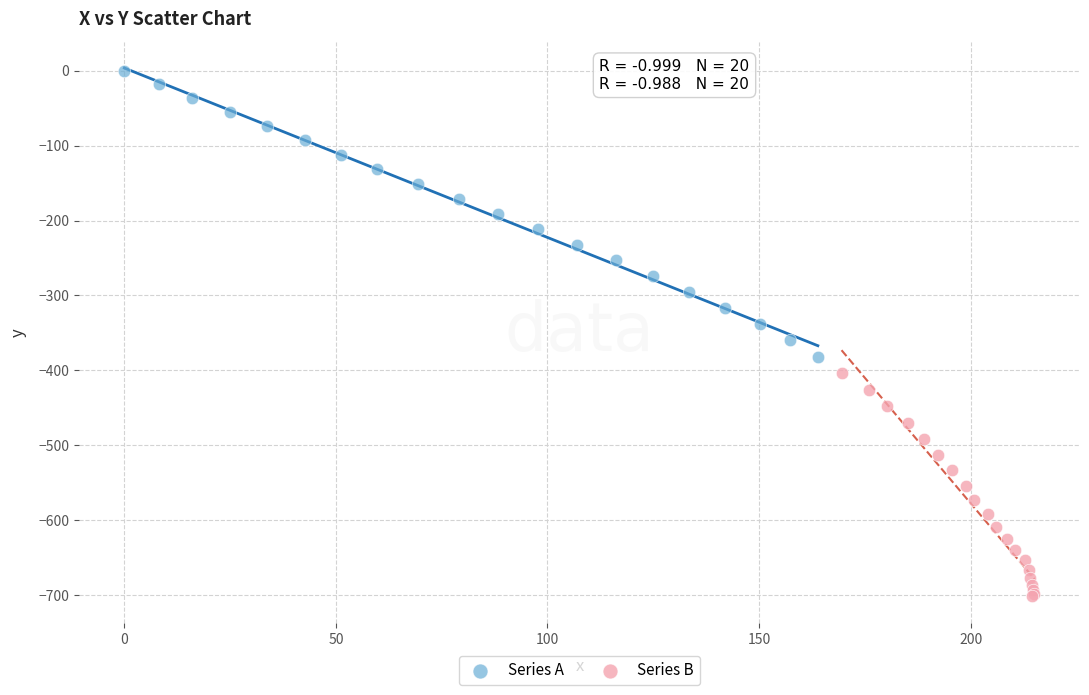

Which series contains the lowest Y value?

Series B